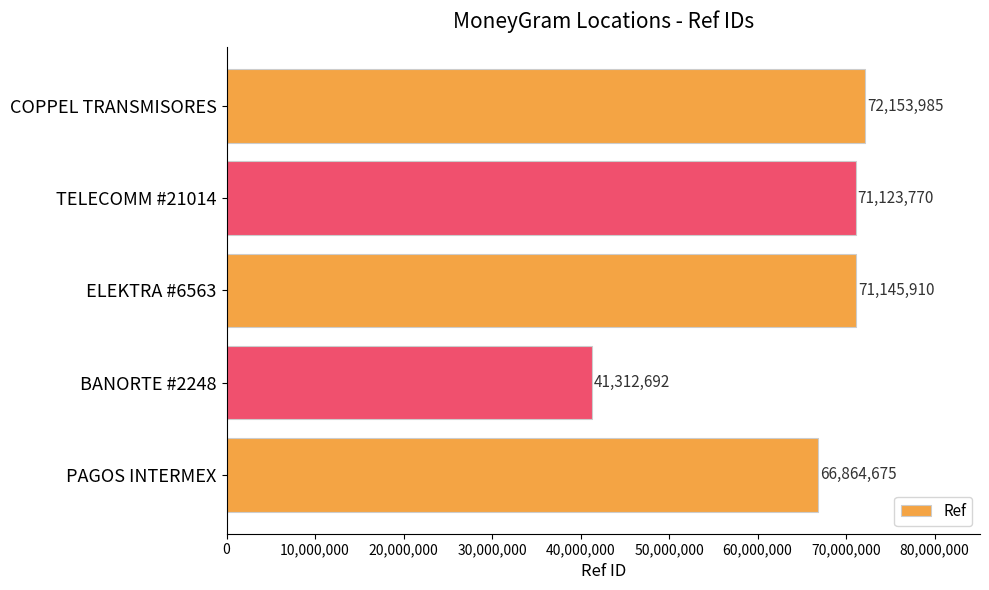

Where is the data nearest to the value 56733338?

PAGOS INTERMEX